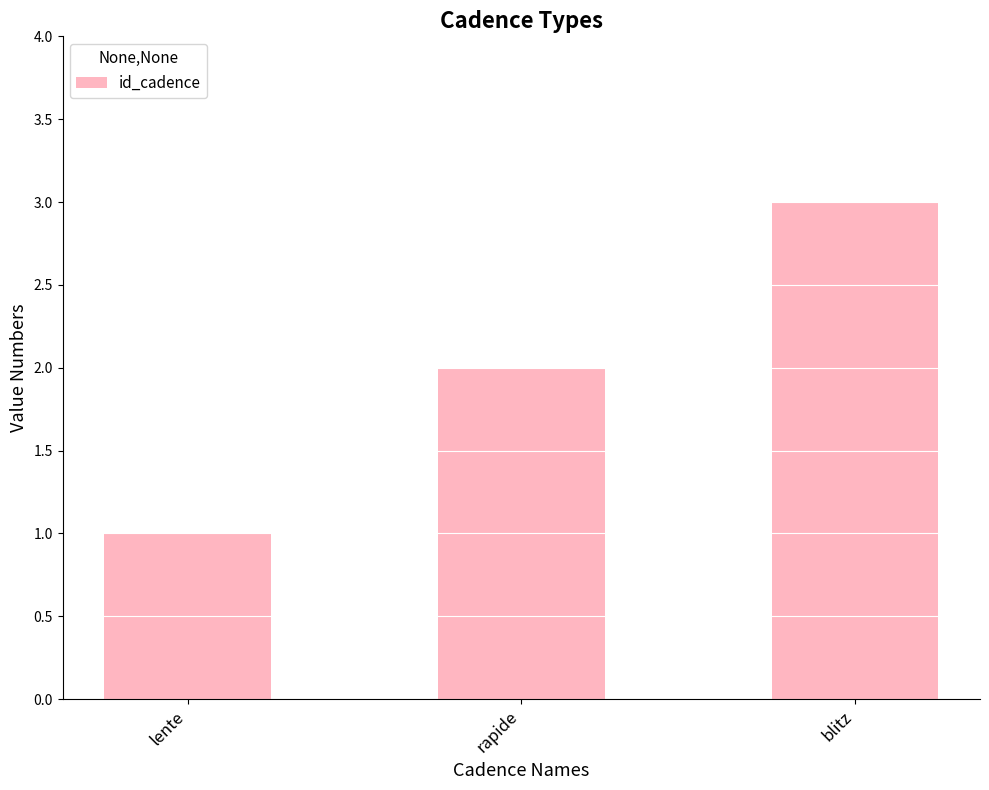

Count the number of data series in this chart.

1